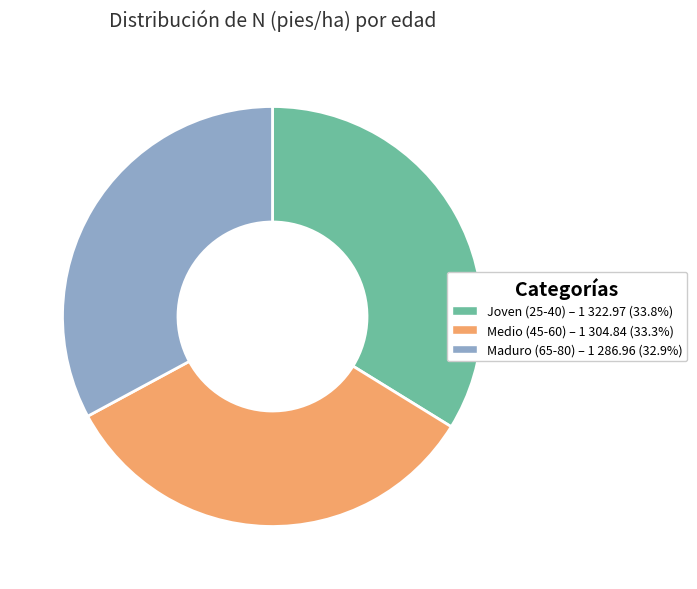

Does any single category account for the majority?

No